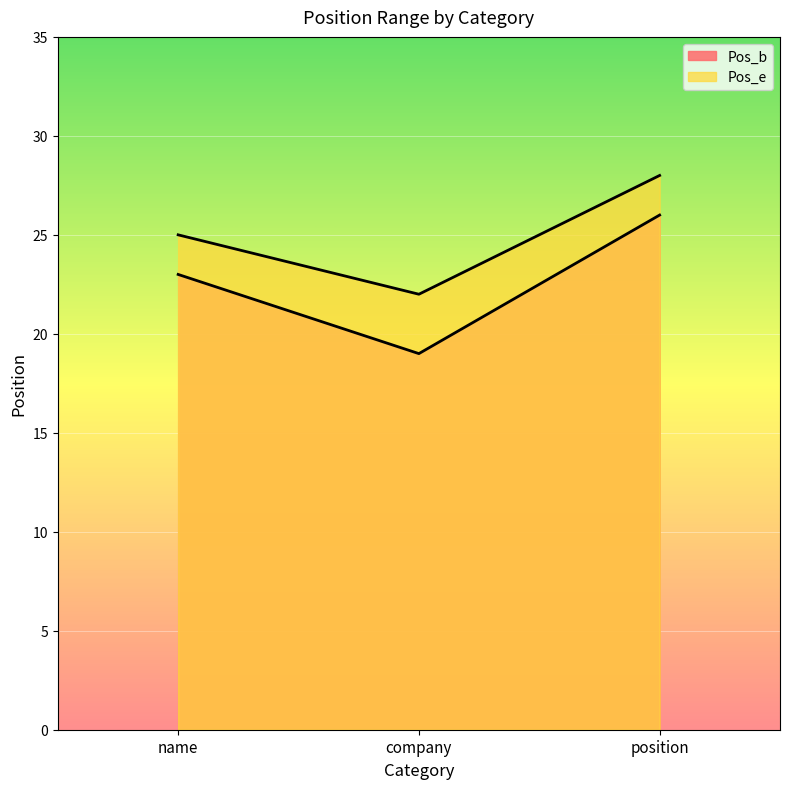

At name, list the series in order from largest to smallest.

Pos_e, Pos_b